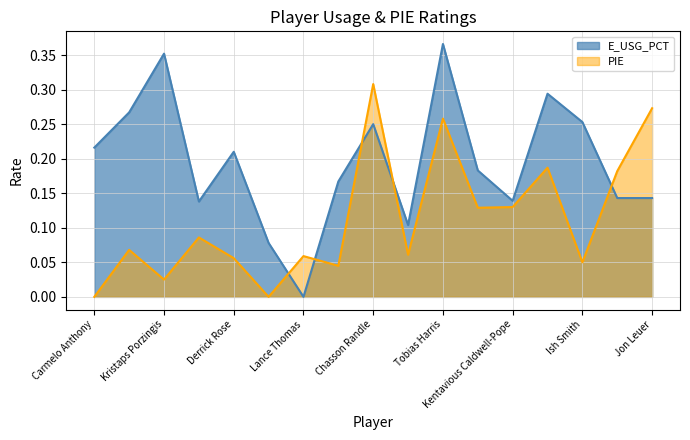

List the labels in order of PIE value, largest first.

Chasson Randle, Jon Leuer, Tobias Harris, Reggie Jackson, Aron Baynes, Kentavious Caldwell-Pope, Andre Drummond, Courtney Lee, Willy Hernangomez, Marcus Morris Sr., Lance Thomas, Derrick Rose, Ish Smith, Justin Holiday, Kristaps Porzingis, Carmelo Anthony, Kyle O'Quinn